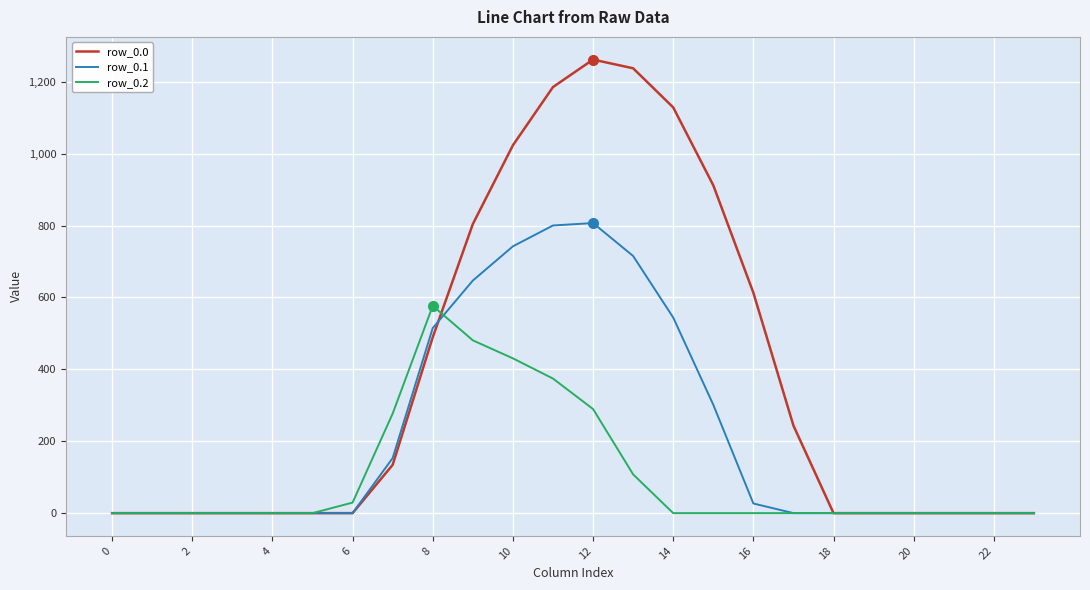

Which series has the widest spread of values?

row_0.0